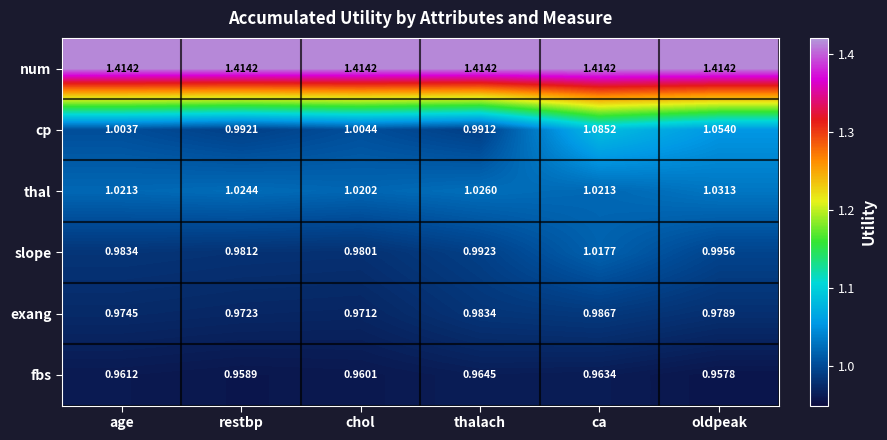

Which series changed the most between restbp and ca?

cp